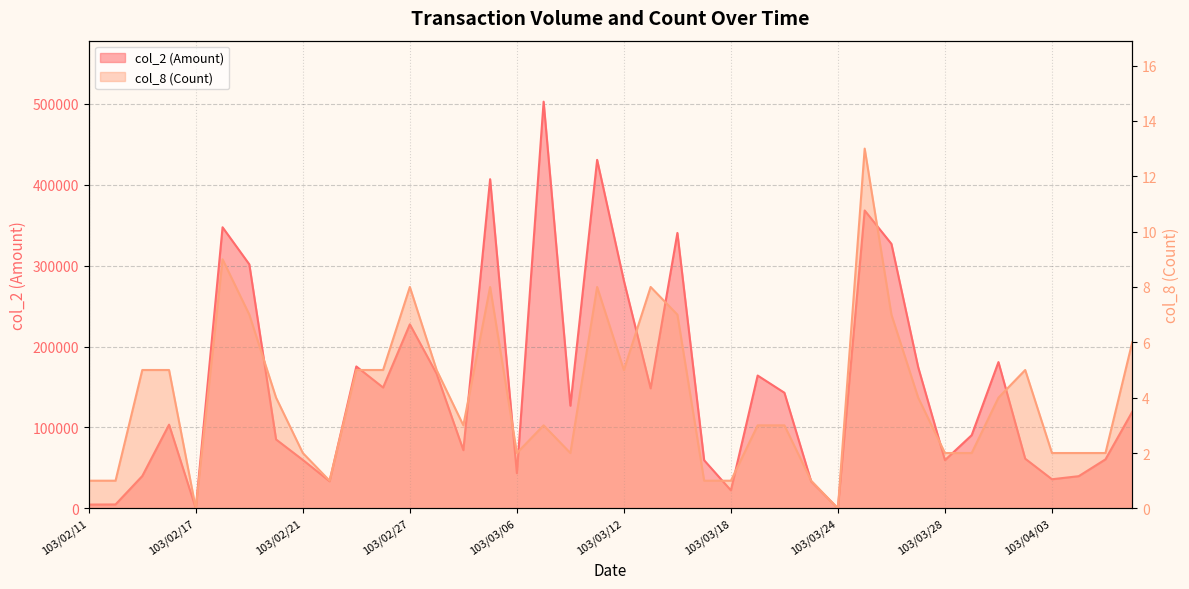

How many lines are shown in the chart?

2